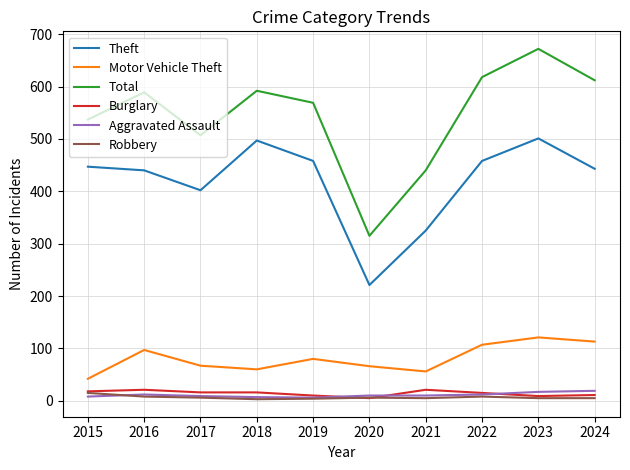

At which category is the sum across all series the highest?

2023